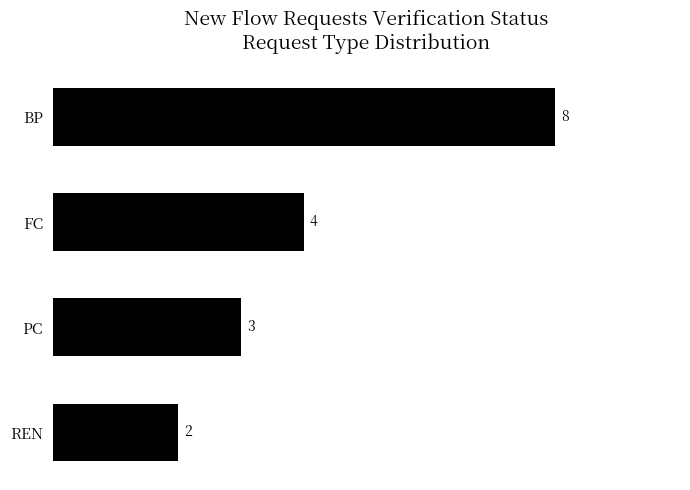

At which label is the value closest to 5?

FC